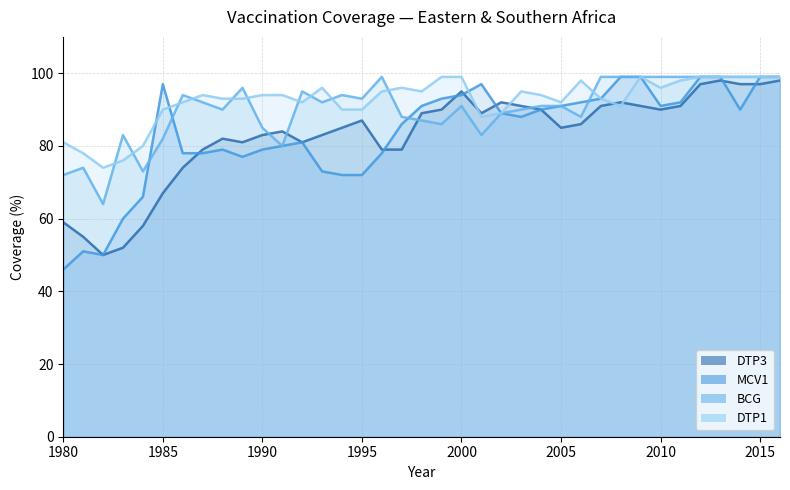

What are all the series names shown in the legend?

DTP3, MCV1, BCG, DTP1